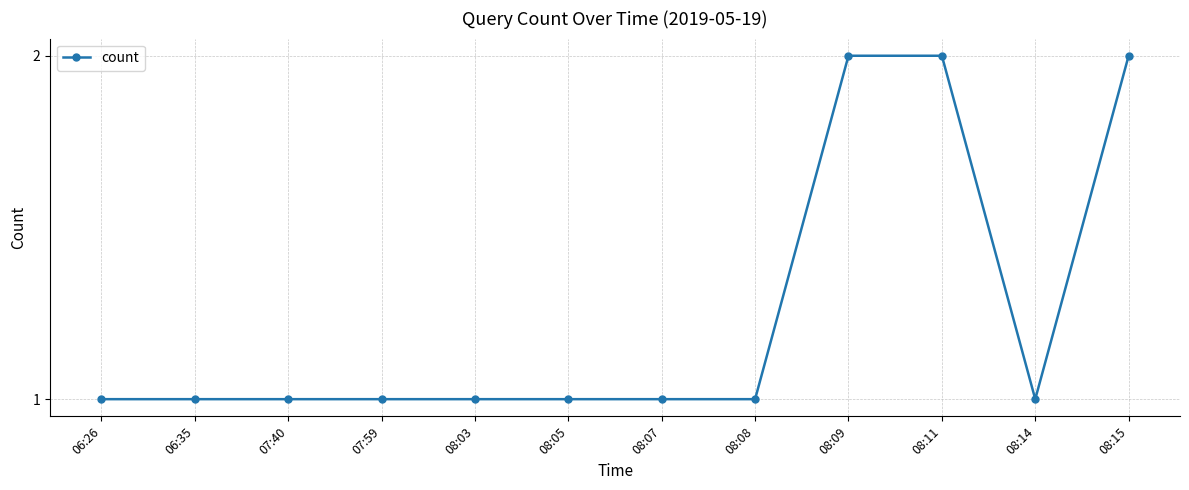

The value at 08:09 is 1. True or false?

False